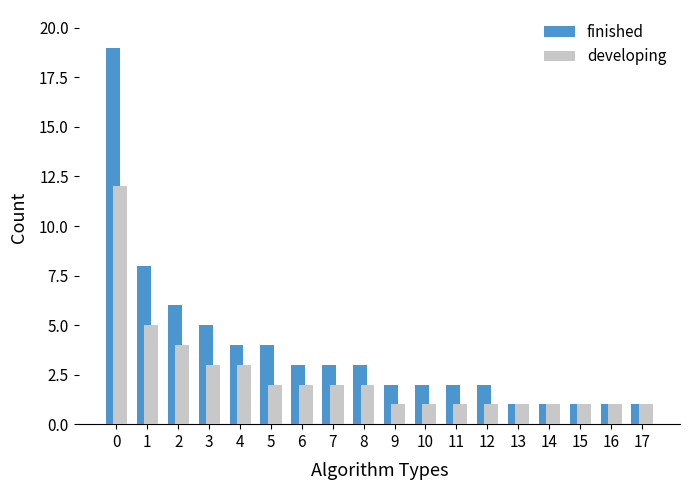

What is the maximum value for finished?

19